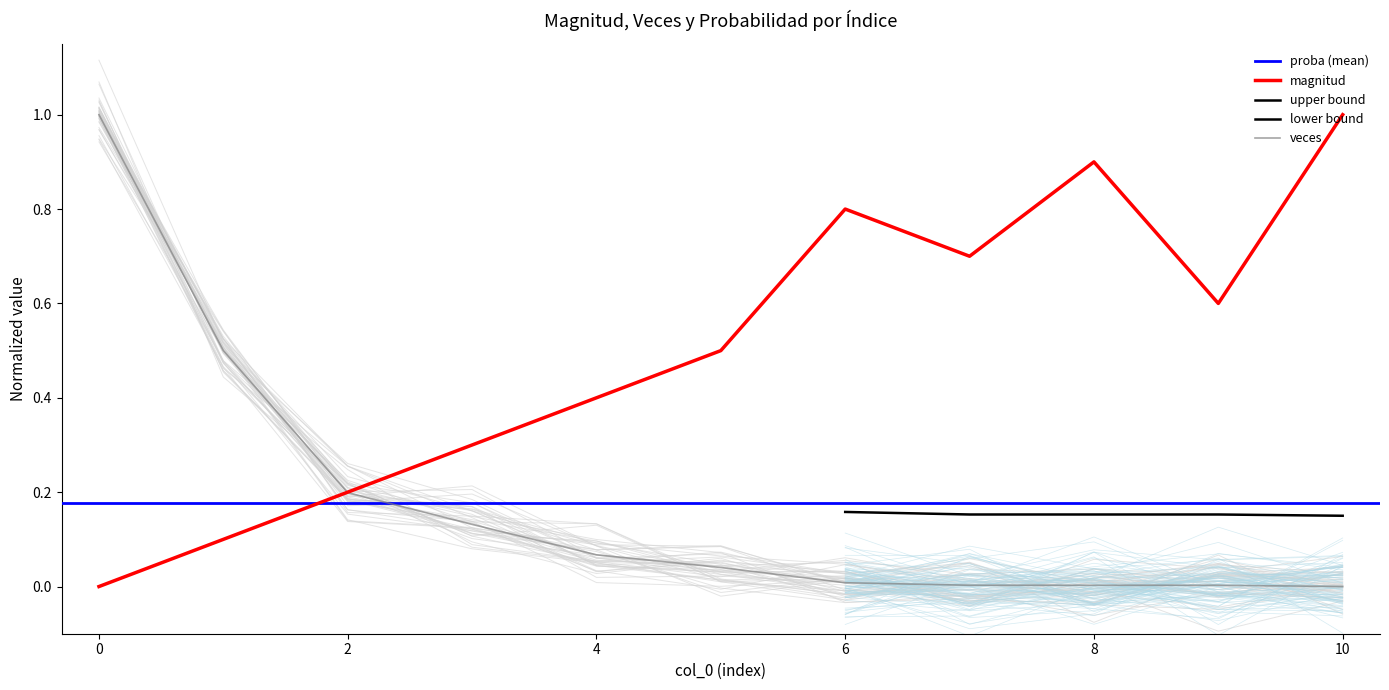

What is the difference between the maximum and minimum values in the veces series?

1.0